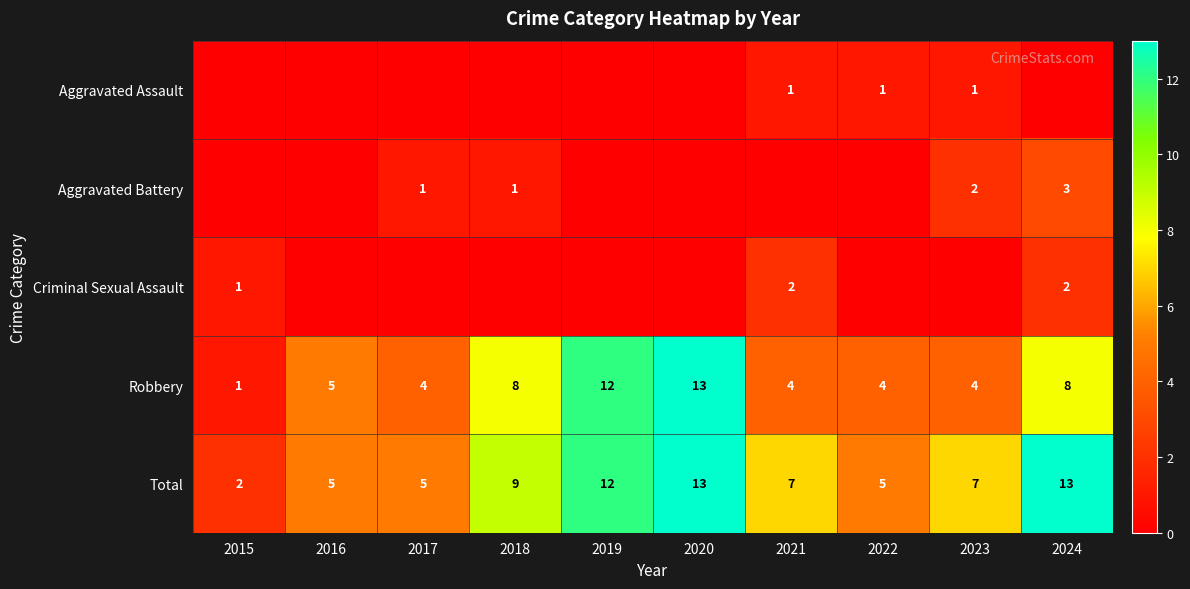

What is the sum of all Total values?

78